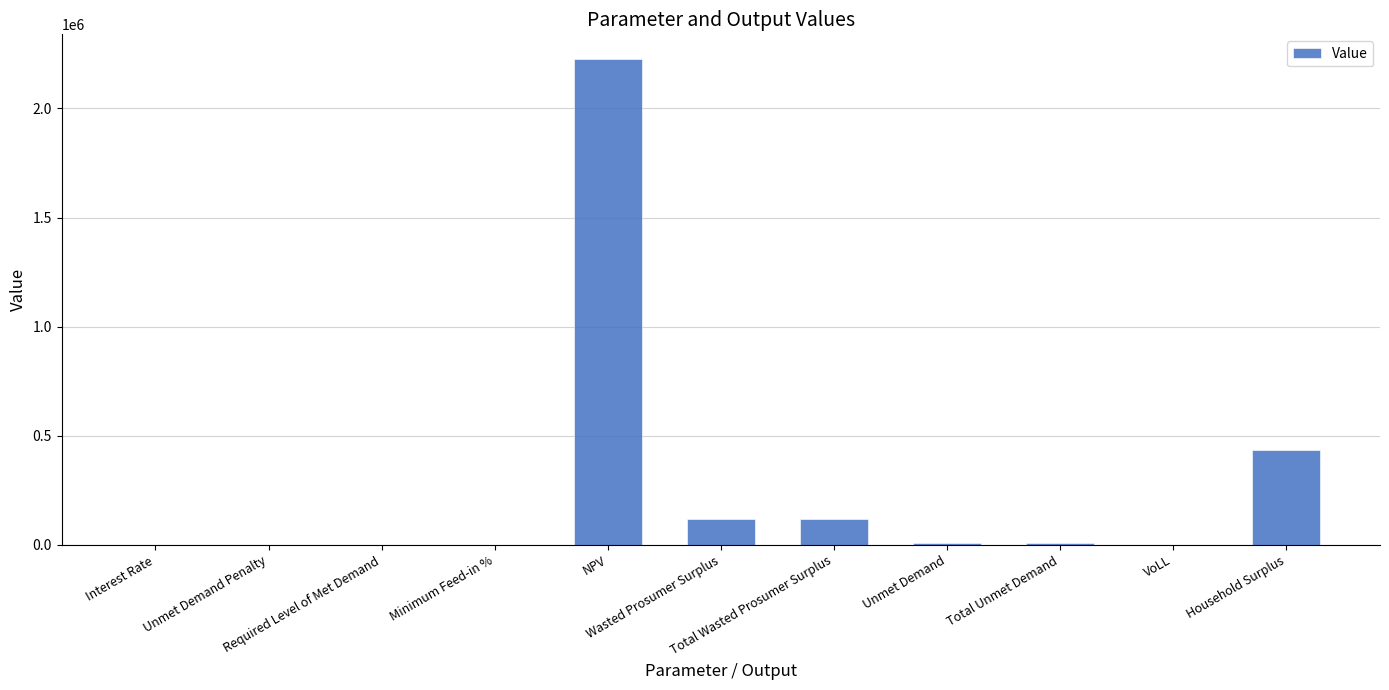

Are the bars horizontal?

No